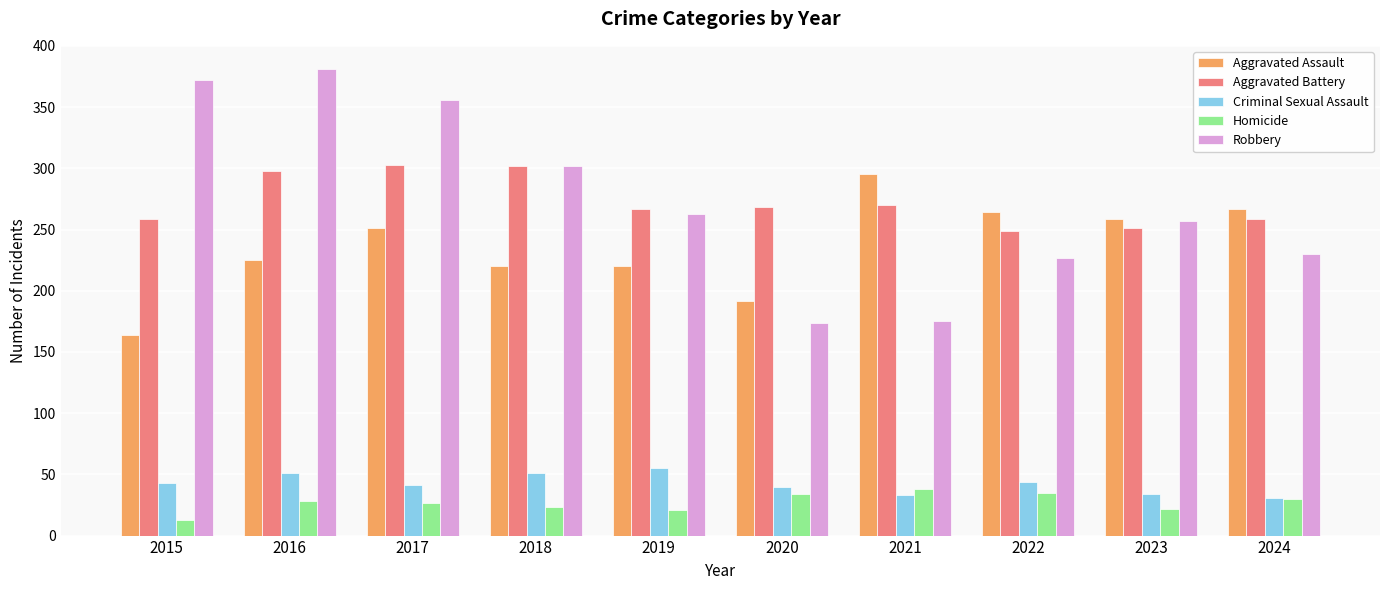

Rank the series by their maximum value, from highest to lowest.

Robbery, Aggravated Battery, Aggravated Assault, Criminal Sexual Assault, Homicide